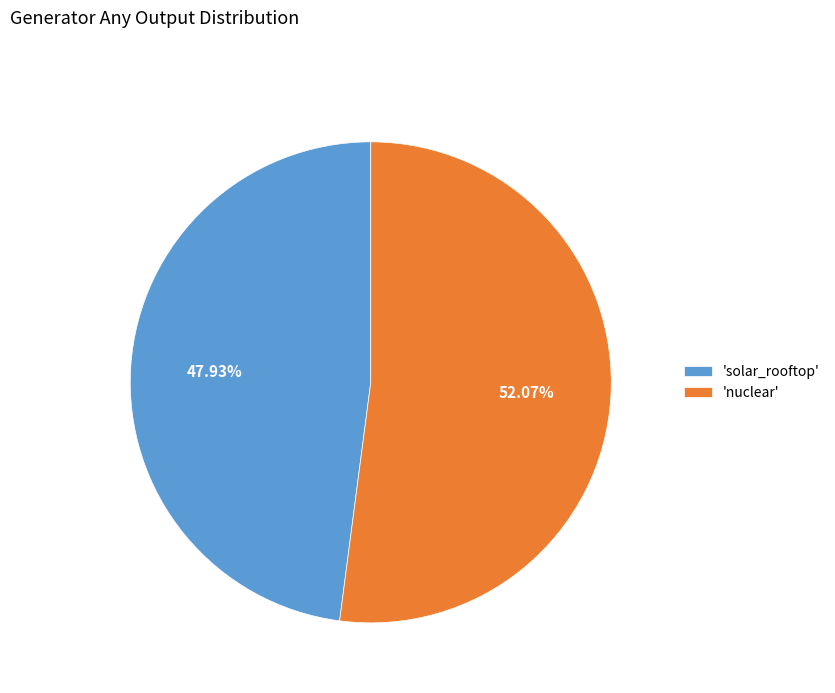

Is 'solar_rooftop' the majority of the pie?

No